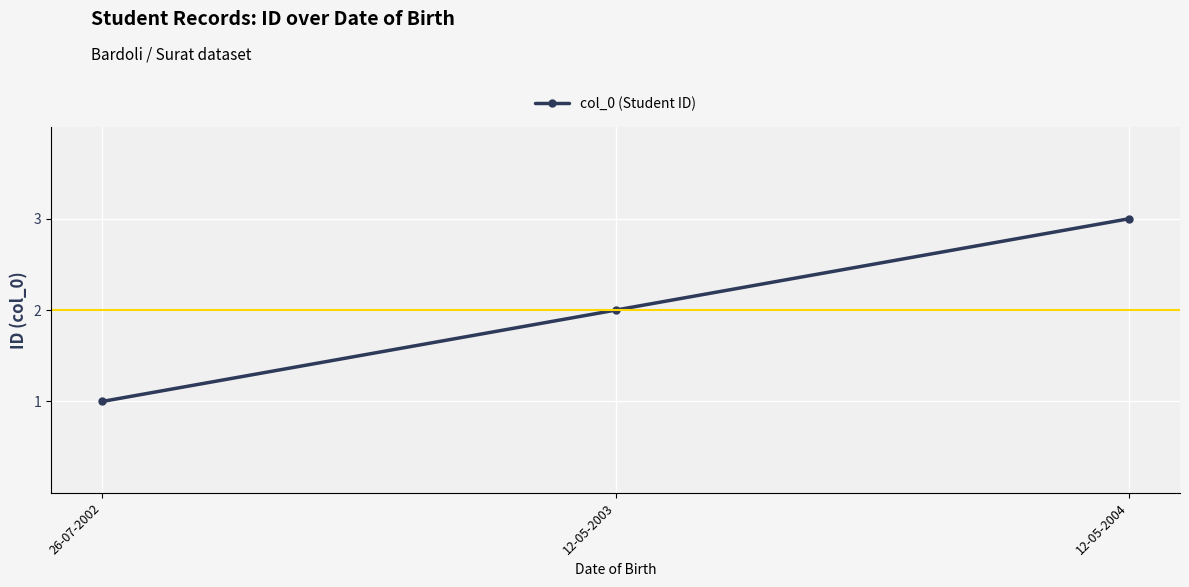

What is the difference between the maximum and minimum values?

2